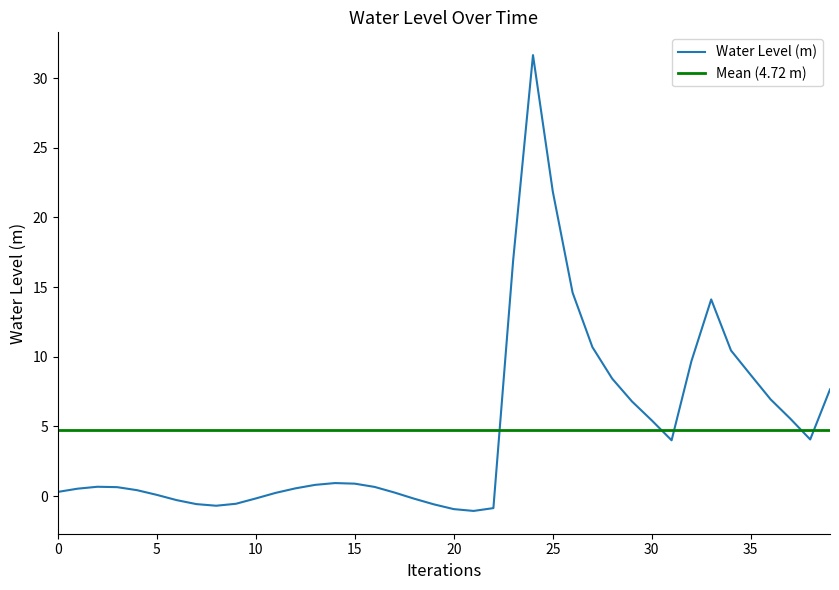

What is the sum of the values at 24 and 12?

32.2